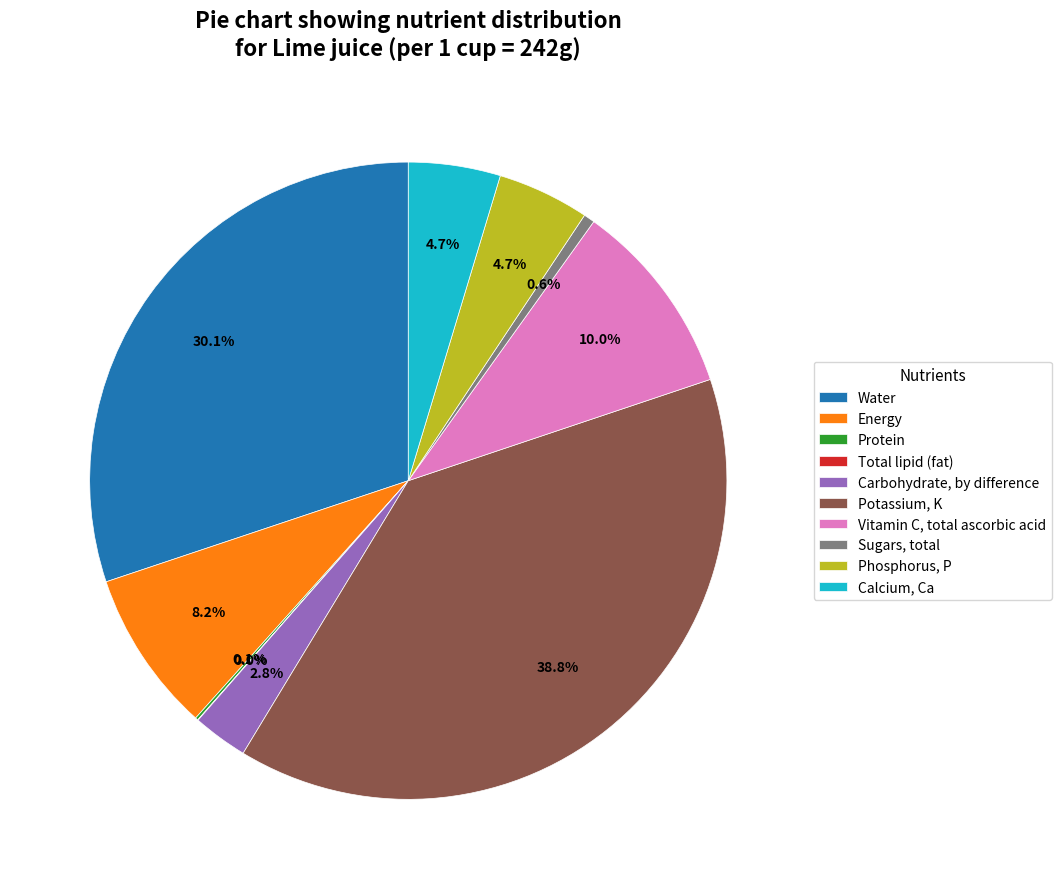

What is the largest slice in the pie chart?

Potassium, K